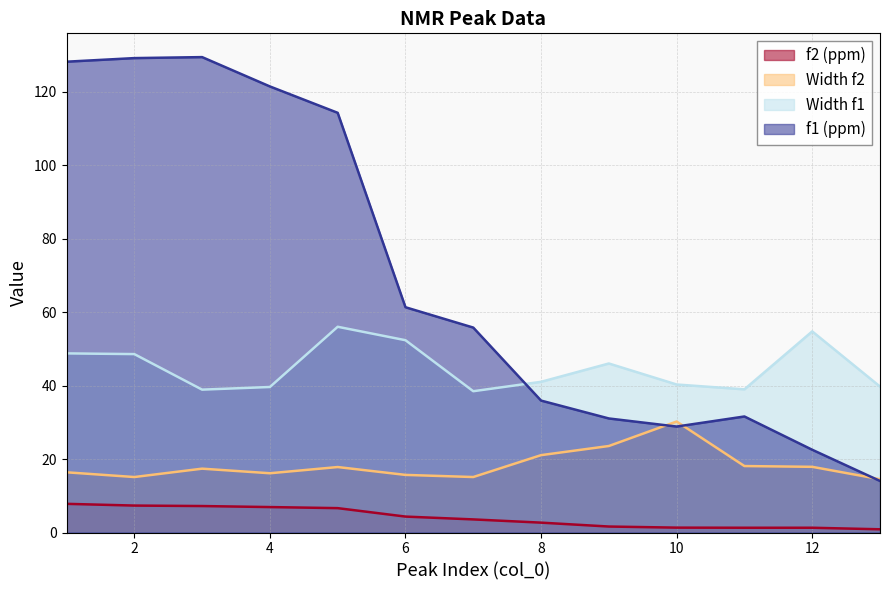

True or false: f2 (ppm) has a value of 1.3 at 11.

True